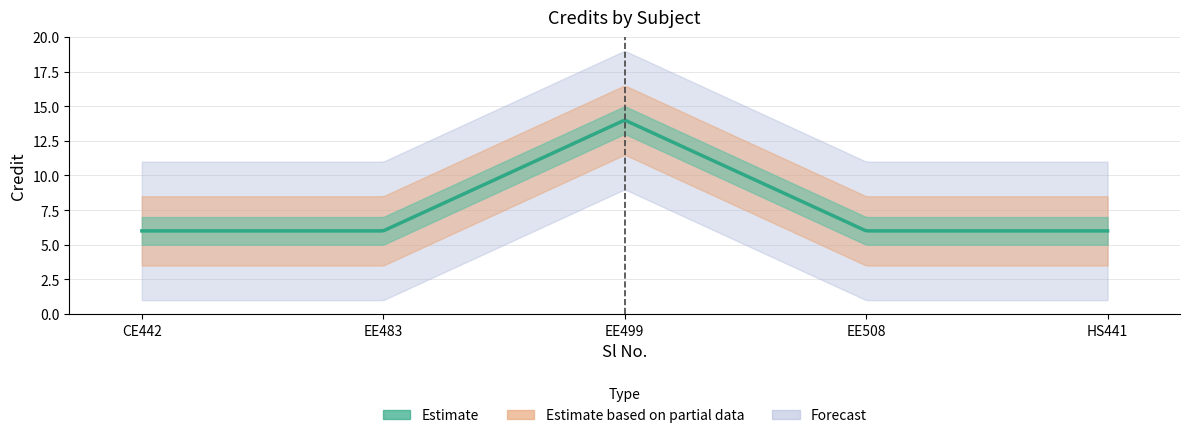

Is it true that the value at 2 is 6?

True